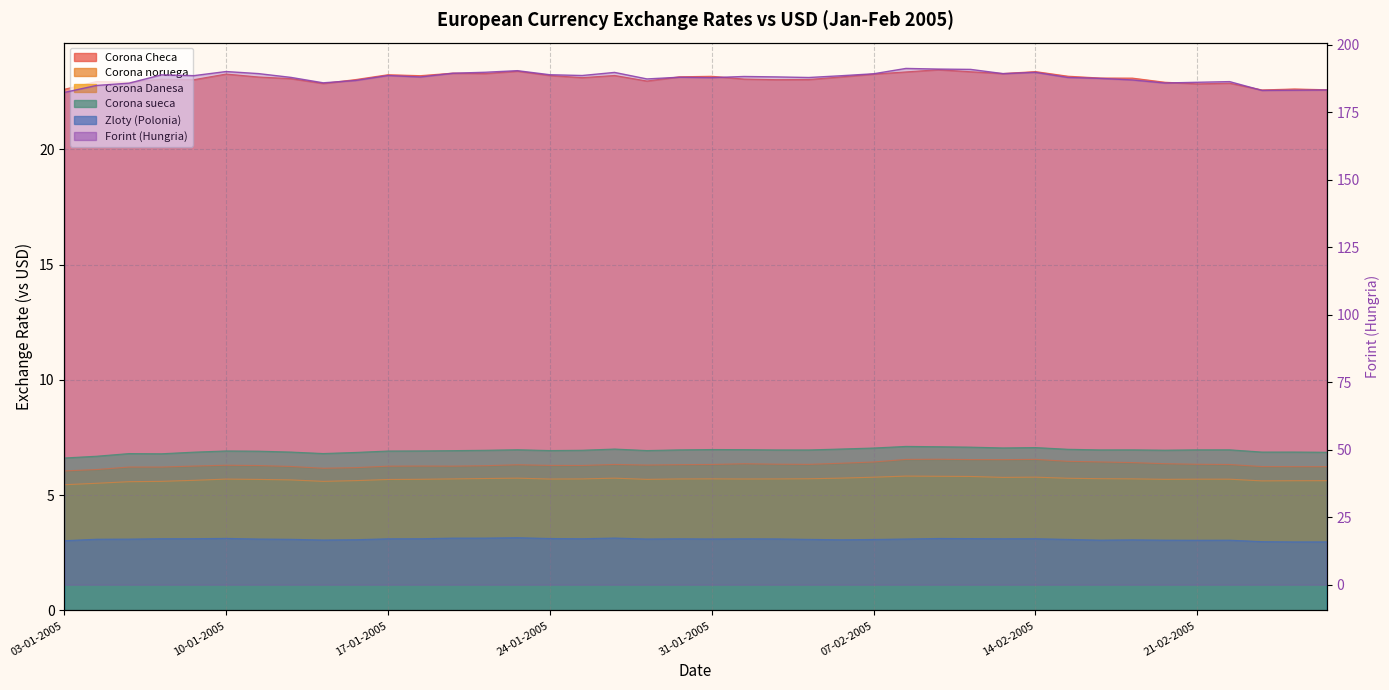

What is the smallest value displayed?

3.0